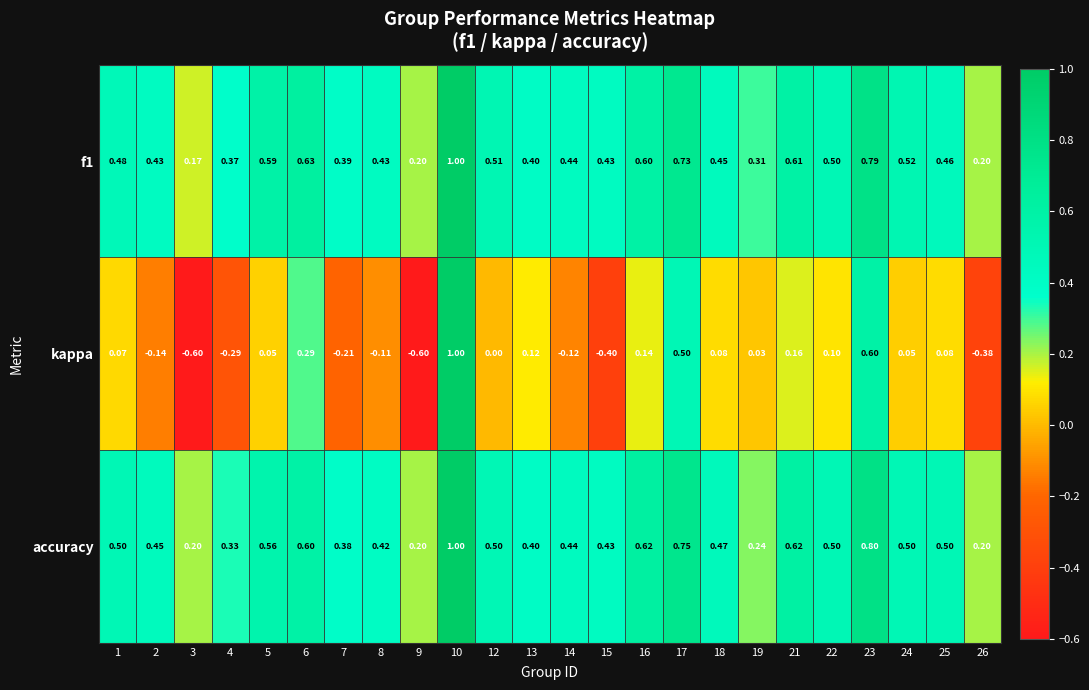

Which series changed the most between 15 and 24?

kappa